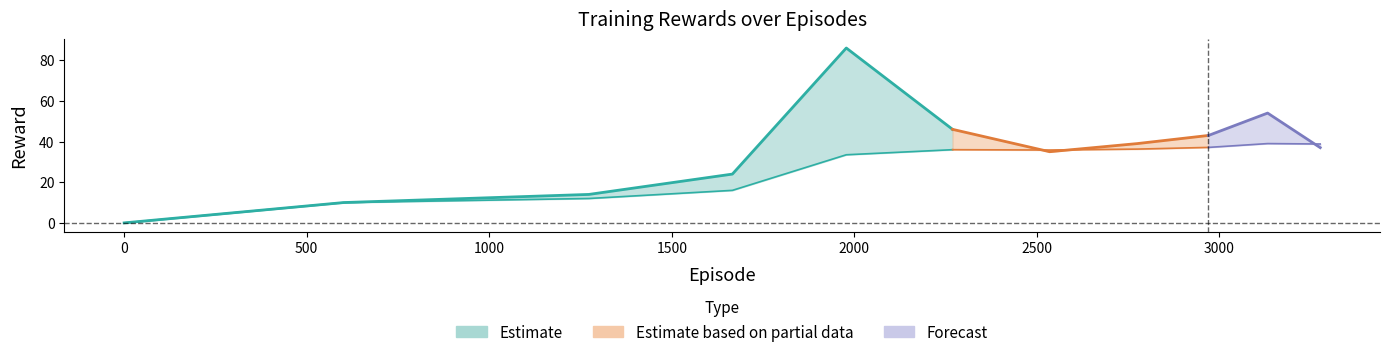

Where is the first local maximum for total_reward?

1978.0